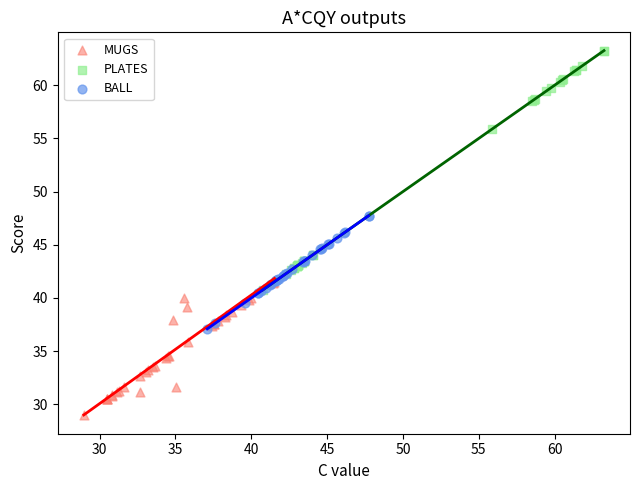

What are all the series names shown in the legend?

MUGS, PLATES, BALL